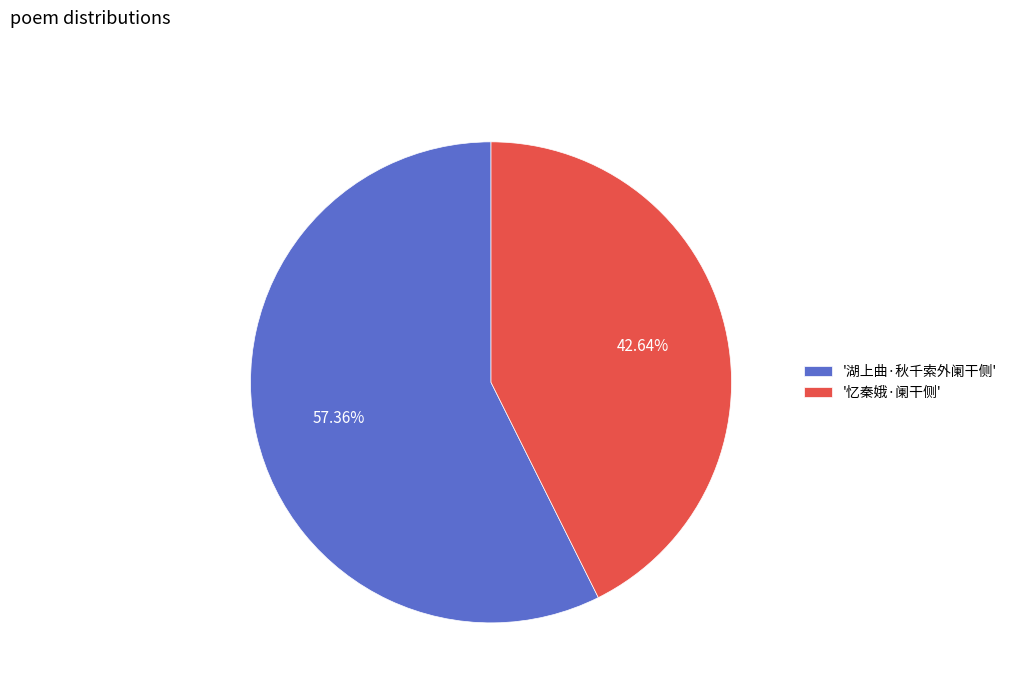

What is the smallest slice in the pie chart?

'忆秦娥·阑干侧'